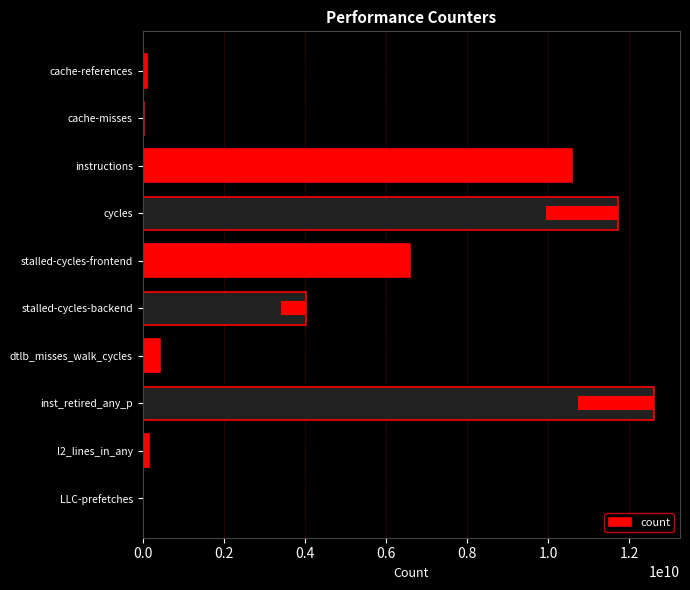

The value at stalled-cycles-backend is 6687019007. True or false?

False